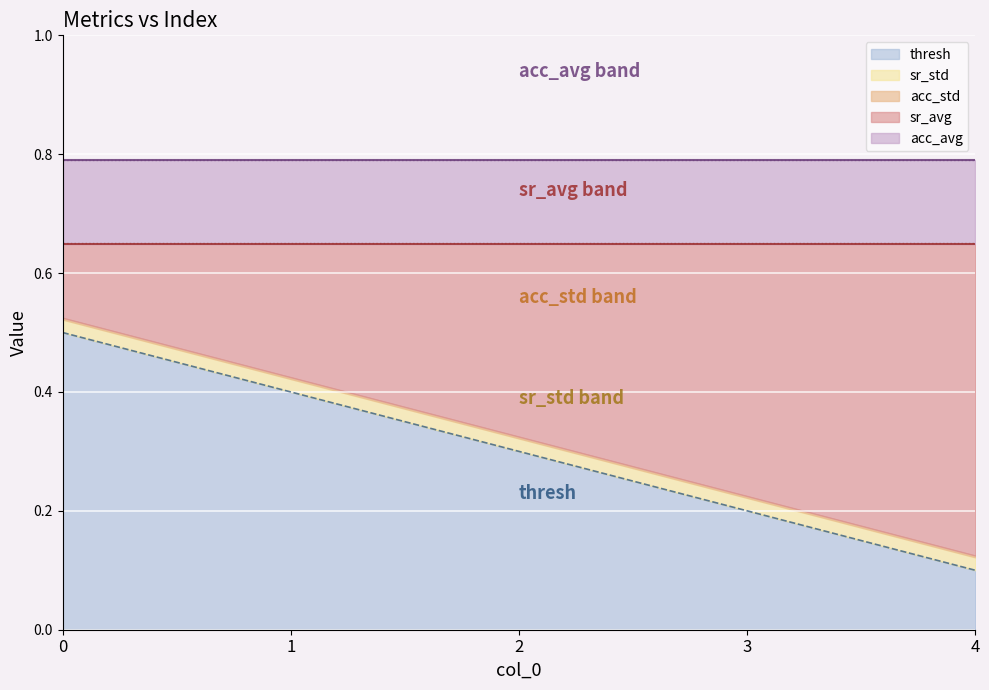

True or false: sr_std and thresh intersect in this chart.

False